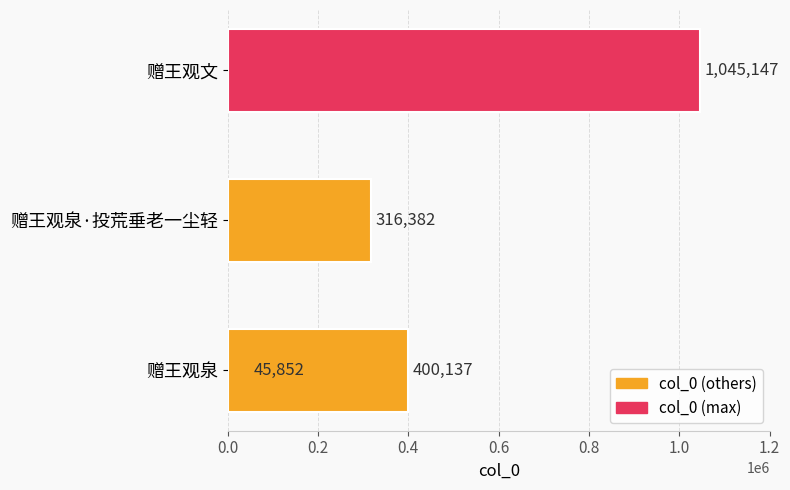

What is the difference between the maximum and minimum values?

999295